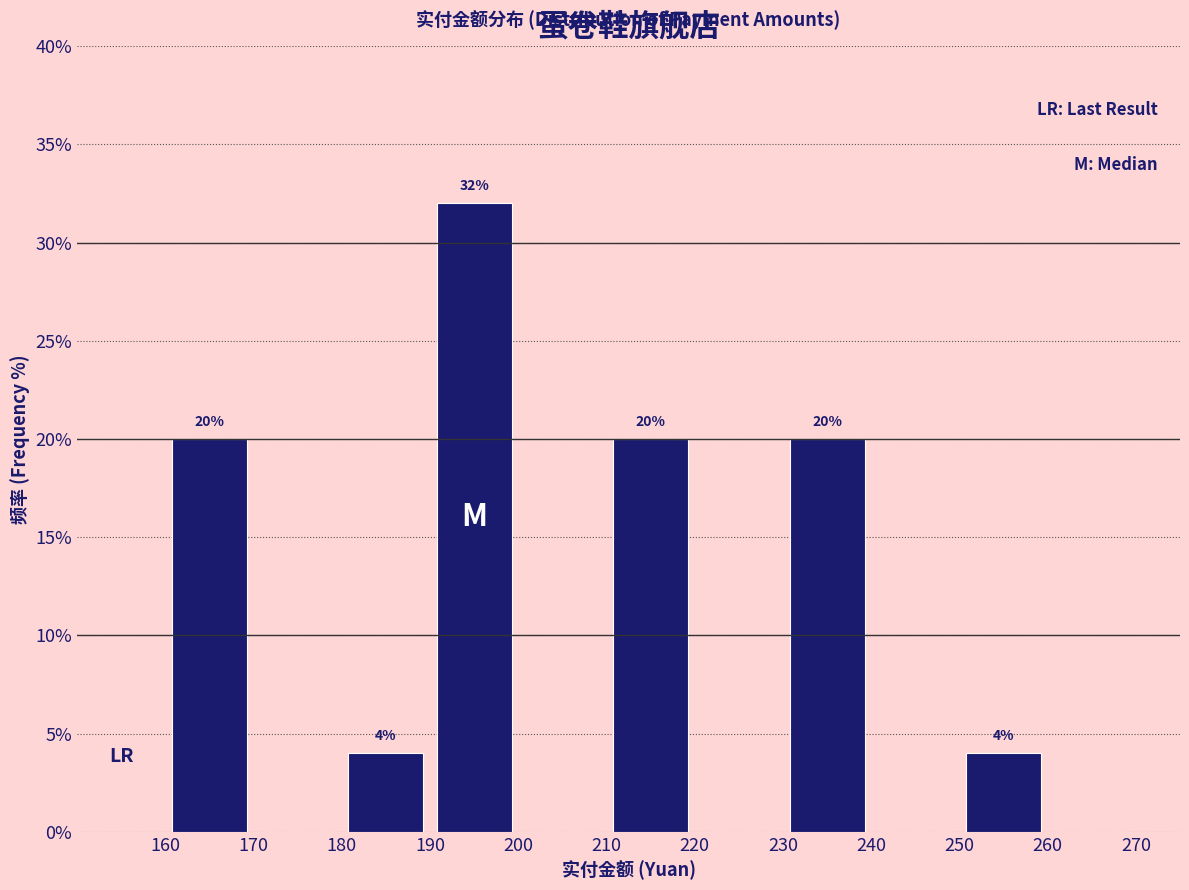

Which range on the x-axis has the tallest bar?

190 to 200